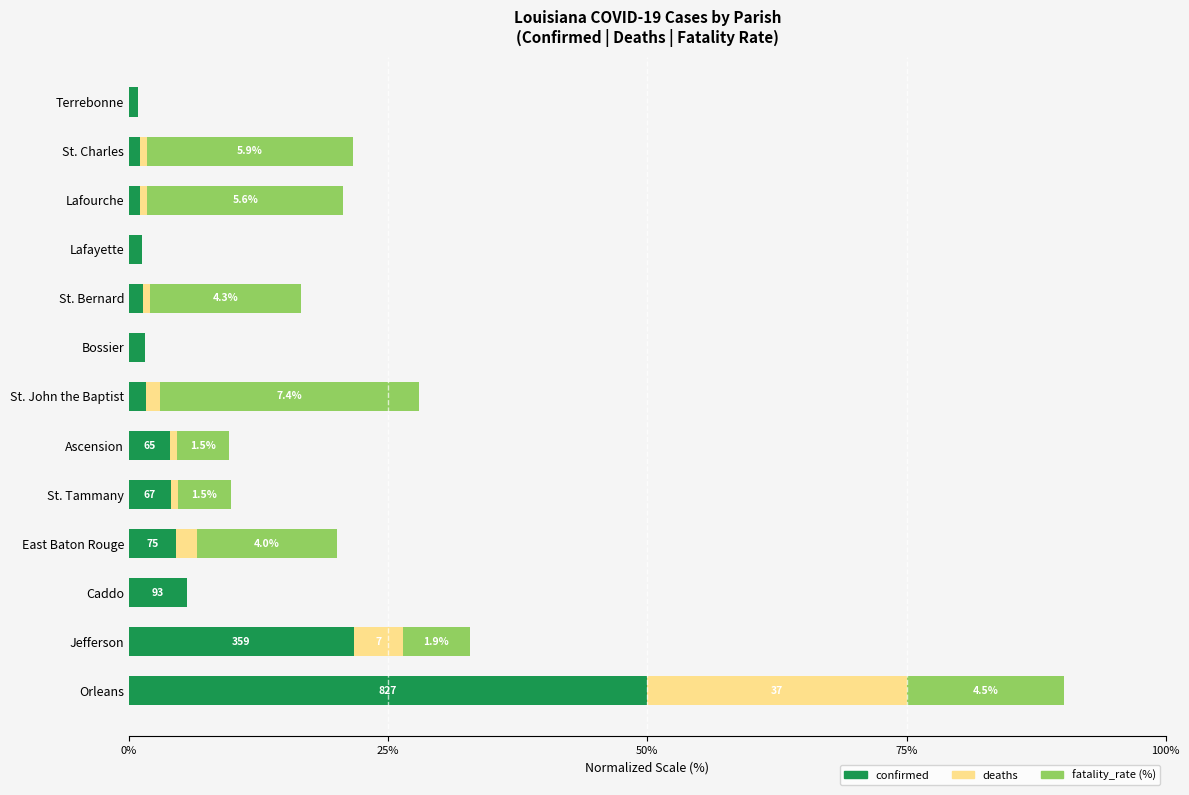

Count the number of categories in the chart.

13